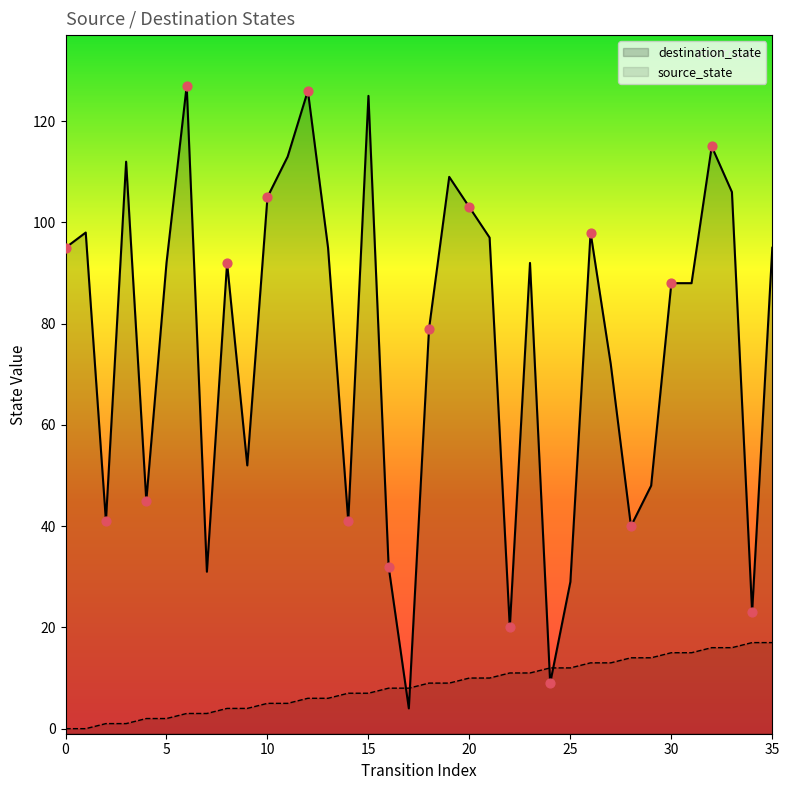

Is the value of source_state at 10 greater than the value of destination_state at 6?

No